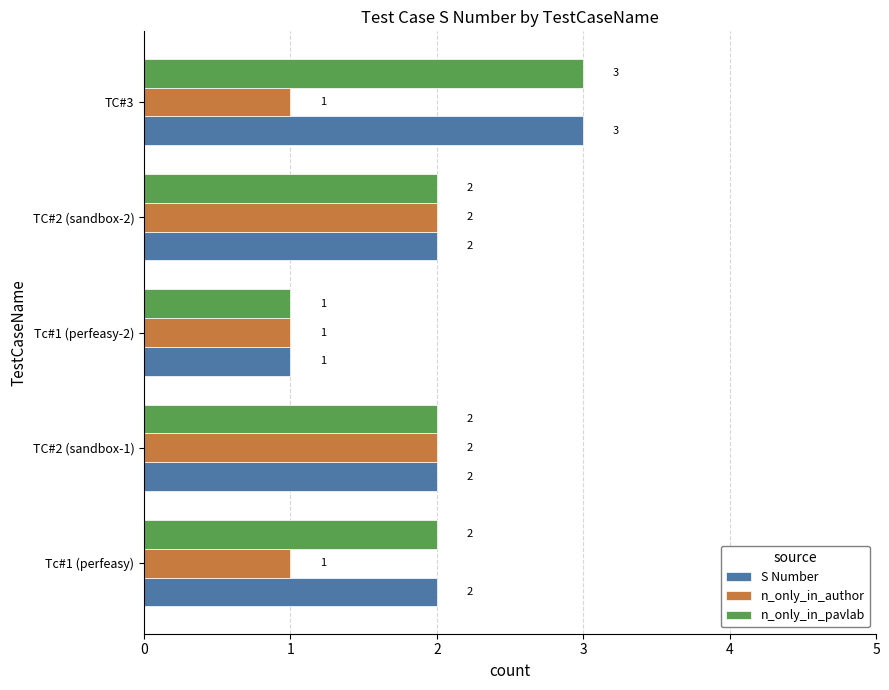

How many data points in n_only_in_author are above 1?

2